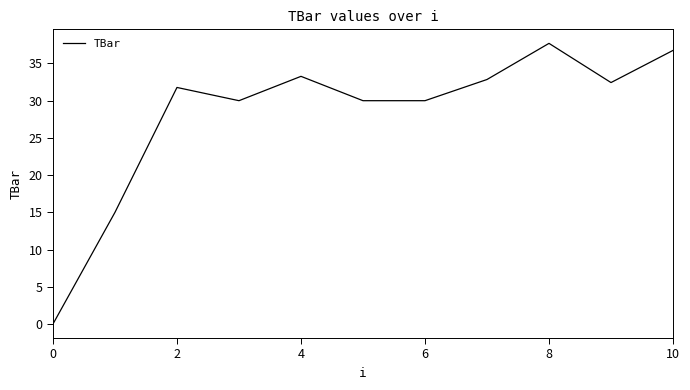

How many lines are shown in the chart?

1